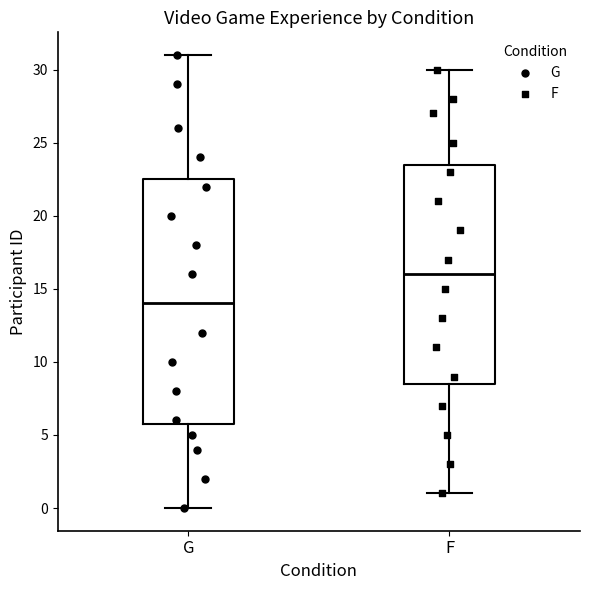

Which box is the tallest, from its lower edge to its upper edge?

G